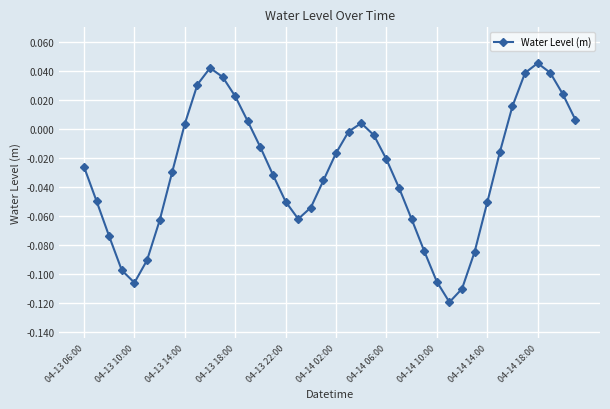

How many interior local valleys (lower than both neighbors) does the data have?

3